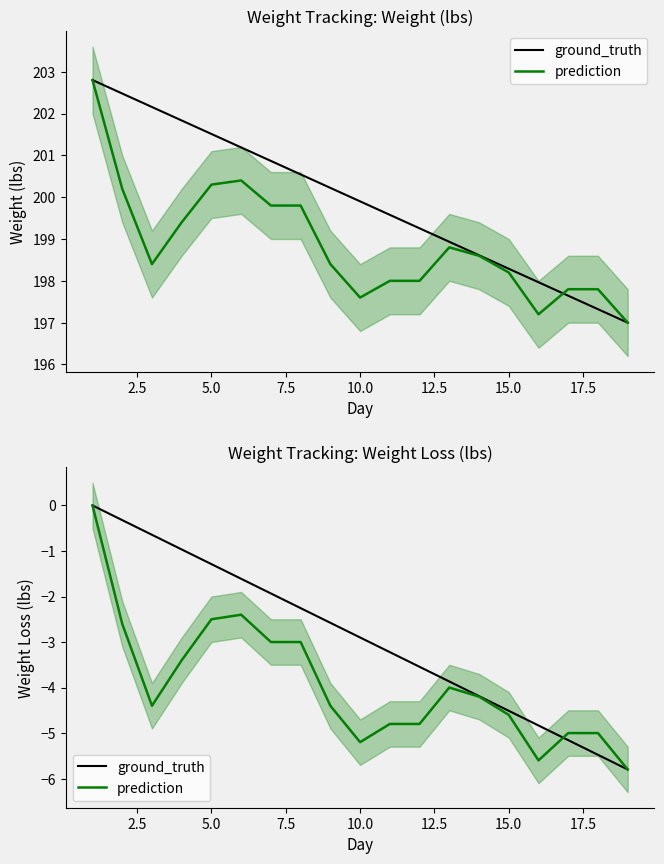

Rank the series by their average value, from lowest to highest.

prediction, ground_truth